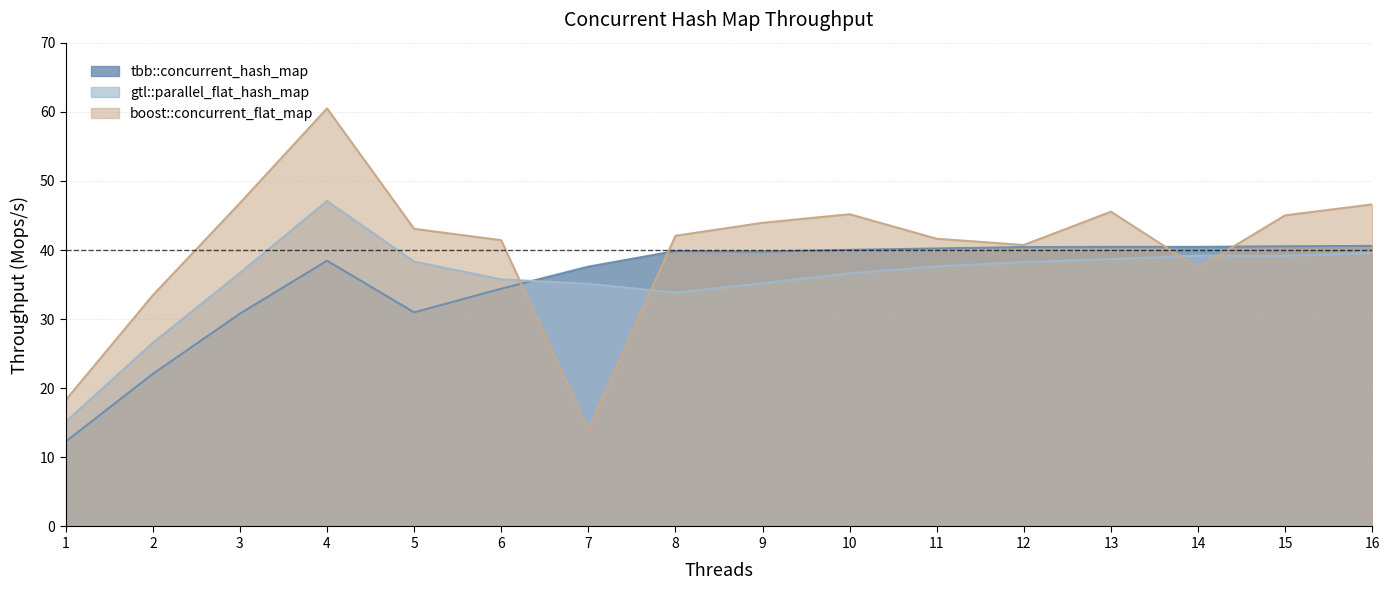

What is the spread (max minus min) of values at 10?

8.5